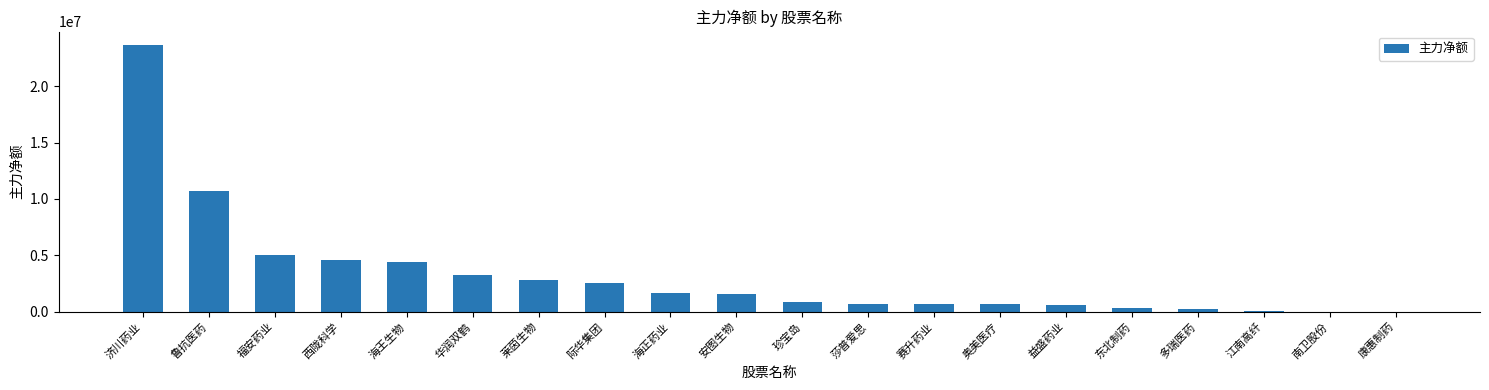

What is the greatest value displayed?

23660433